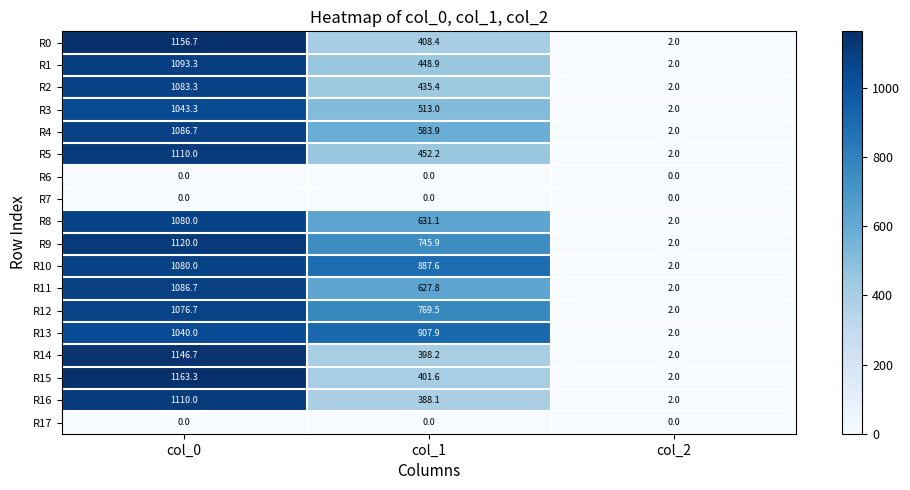

List the labels in order of R13 value, smallest first.

col_2, col_1, col_0